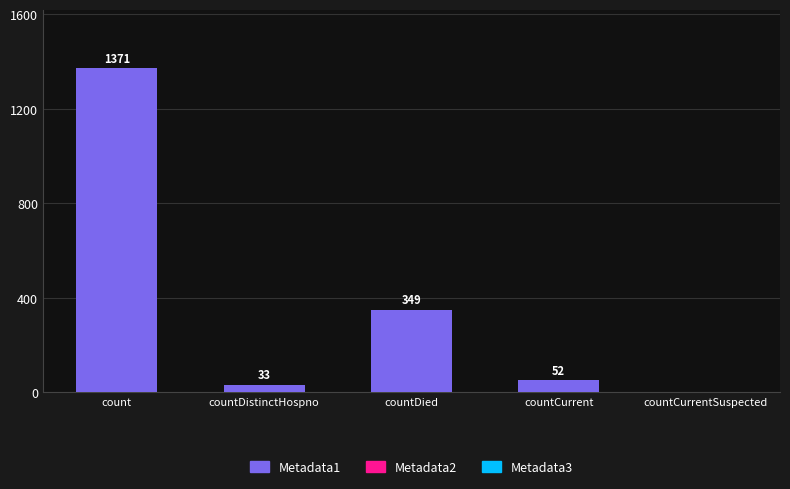

Which has a higher value, count or countDistinctHospno?

count